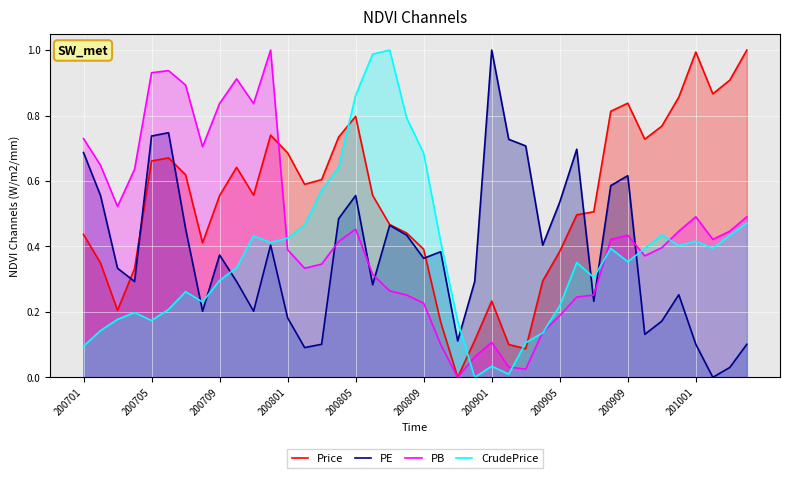

The PE series shows 0.4 at 21. True or false?

True